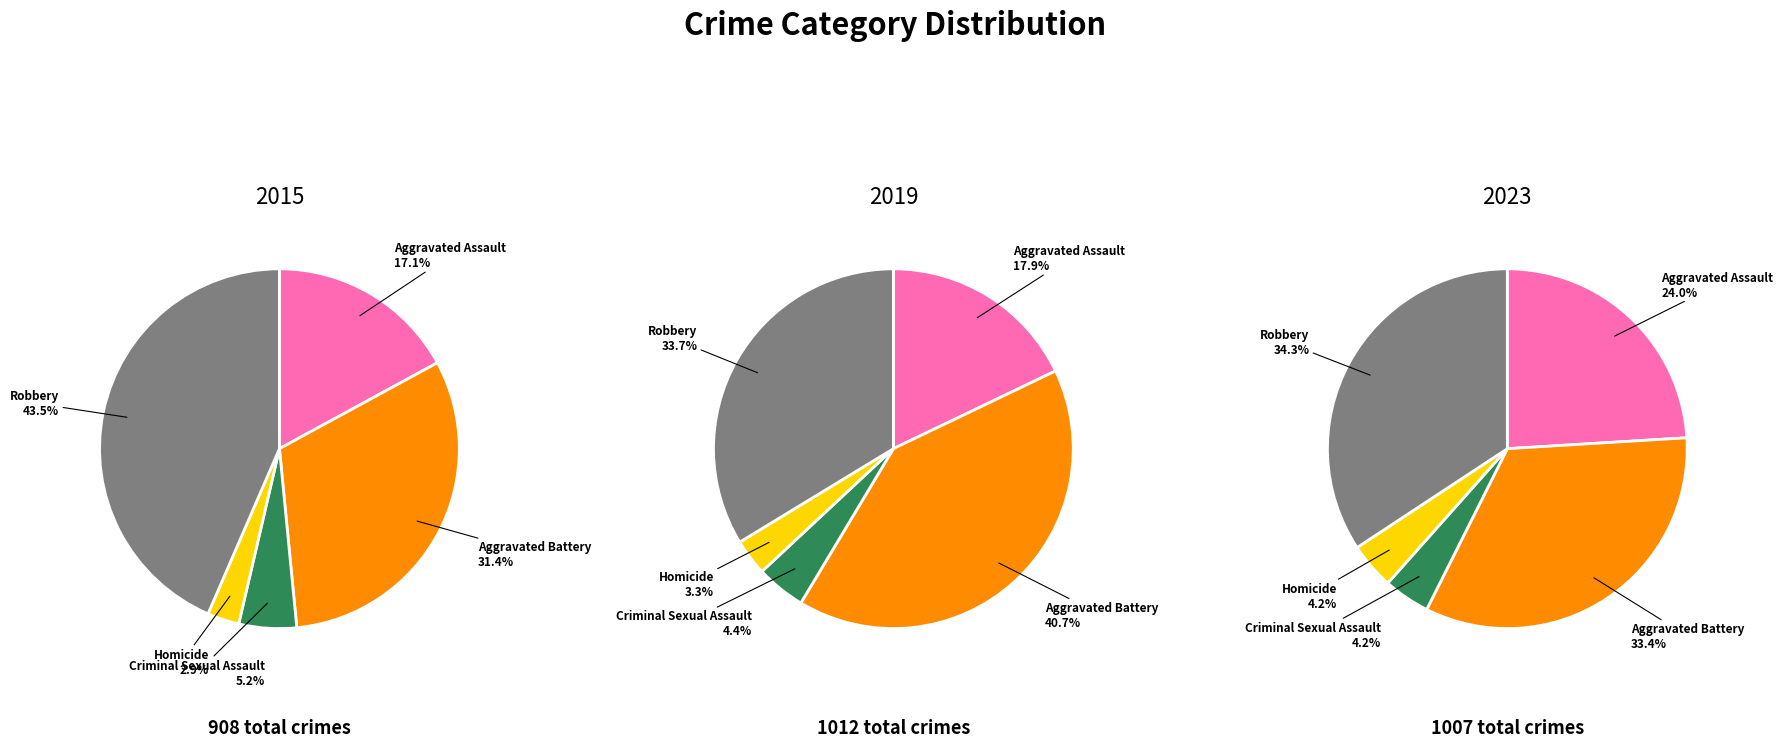

At Aggravated Assault, list the series in order from largest to smallest.

2023, 2019, 2015